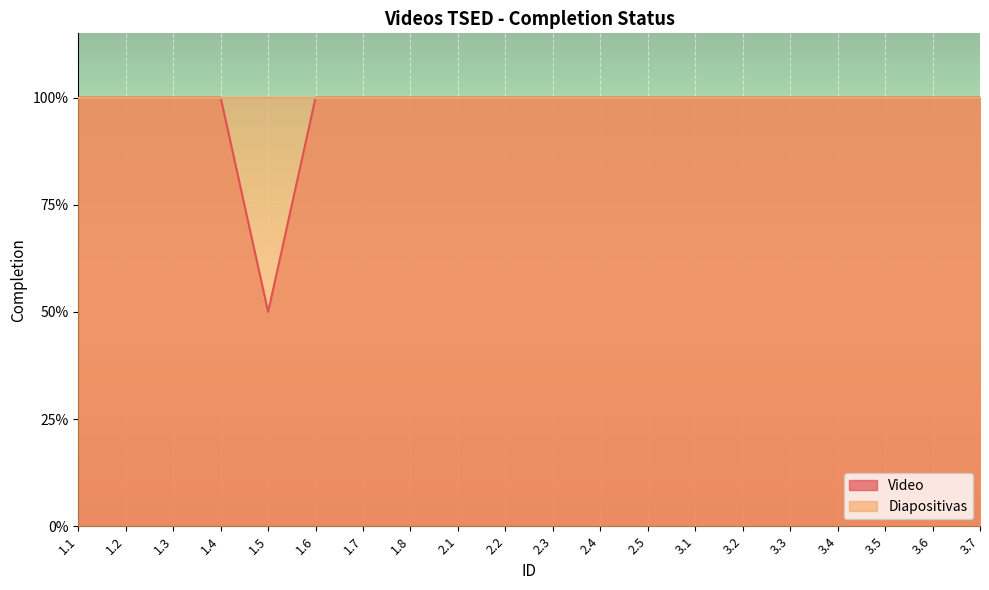

Which label corresponds to the smallest value in the chart?

1.5